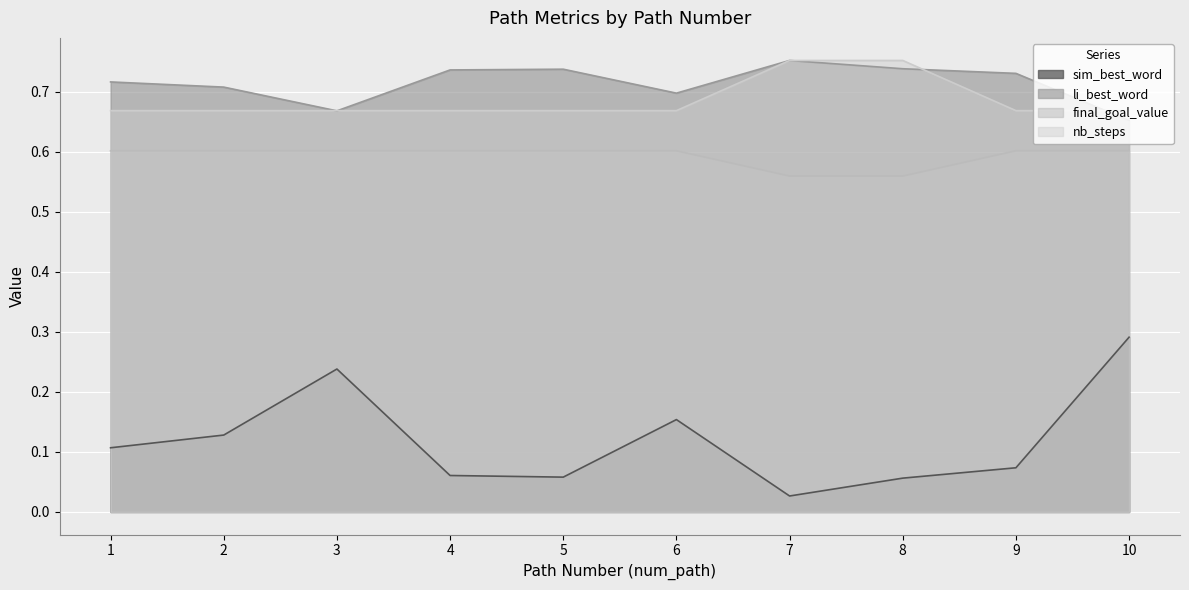

How many lines are shown in the chart?

4